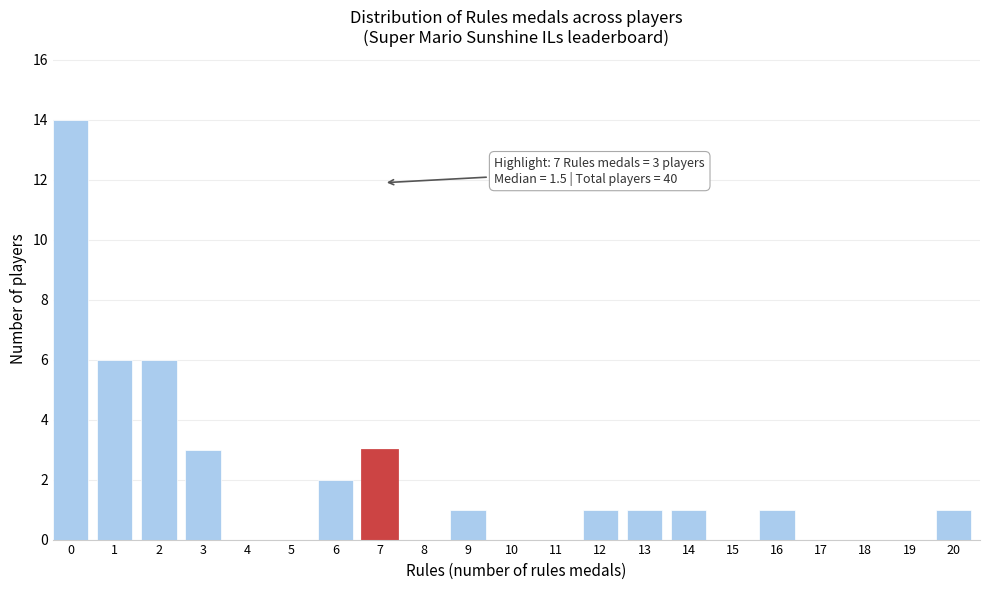

Reading left to right, list all the values displayed in this chart.

0=14	1=6	2=6	3=3	4=0	5=0	6=2	7=3	8=0	9=1	10=0	11=0	12=1	13=1	14=1	15=0	16=1	17=0	18=0	19=0	20=1